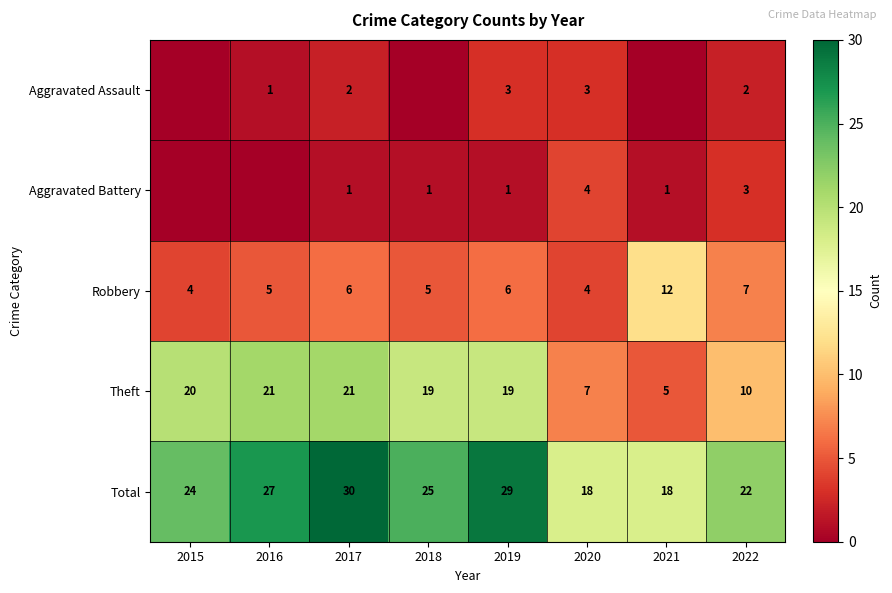

What is the difference between the highest and lowest values at 2017?

29